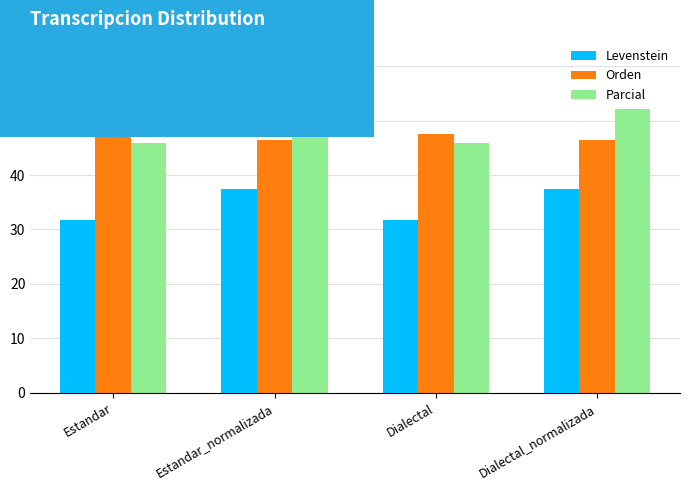

How many categories are shown in the chart?

4